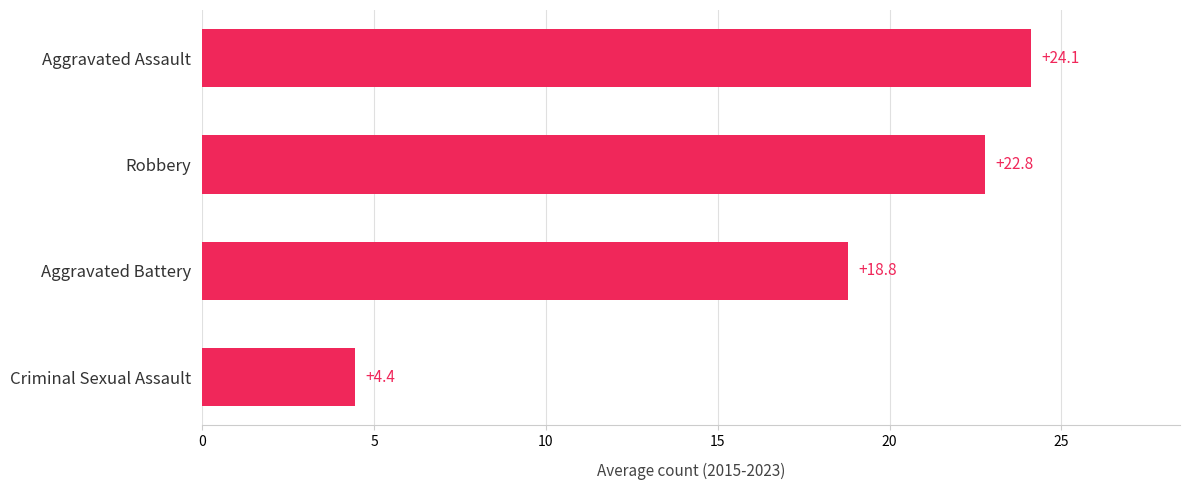

Is it true that the value at Robbery is 22.8?

True